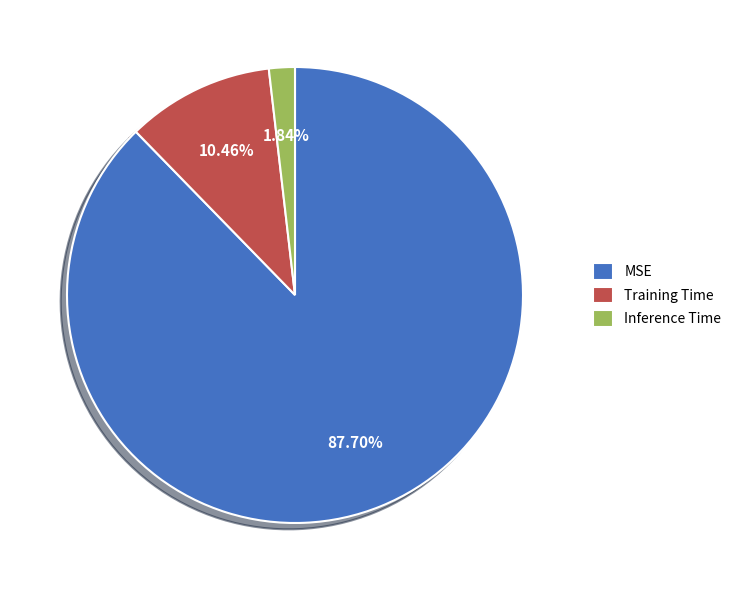

Is it true that Training Time is 22% of the pie?

False